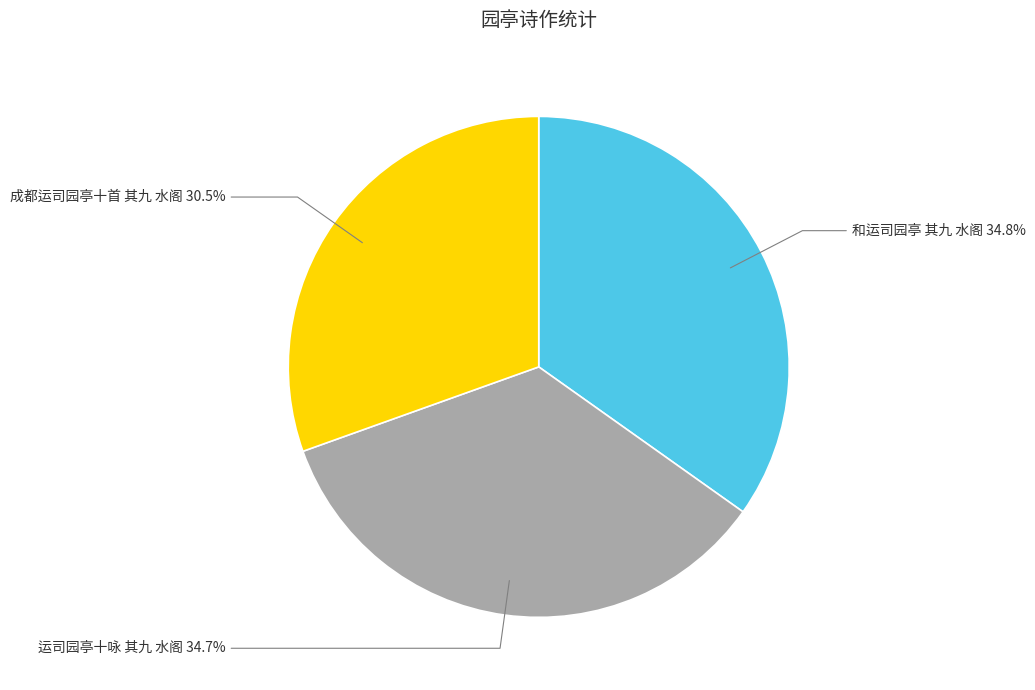

What is the total percentage of 运司园亭十咏 其九 水阁 and 成都运司园亭十首 其九 水阁?

65.2%